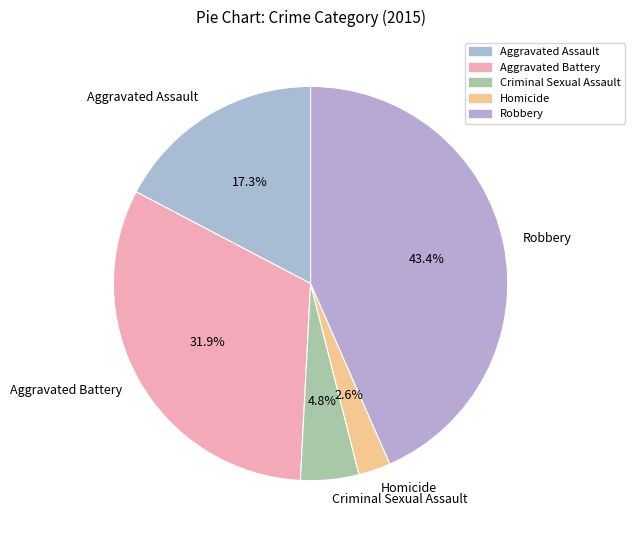

Count the number of slices in the pie.

5